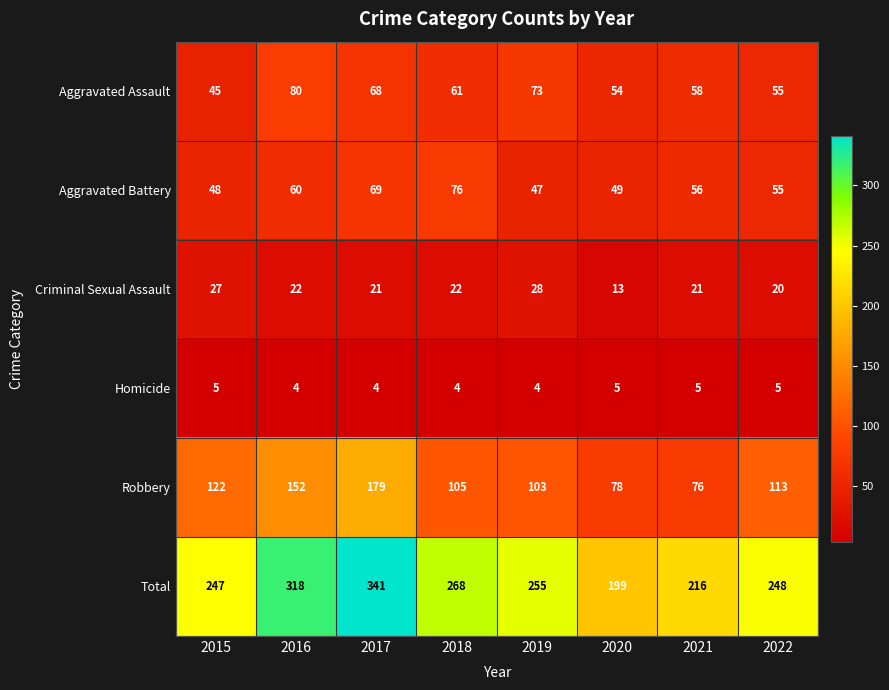

The value of Criminal Sexual Assault at 2022 is 29. True or false?

False